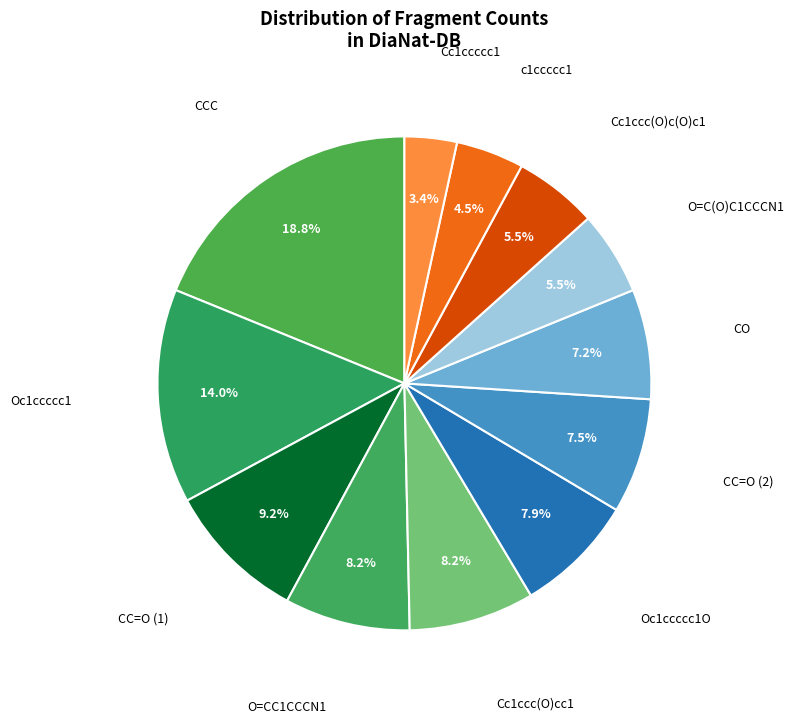

To the nearest percent, what is the difference between the largest and smallest slice percentages?

15%